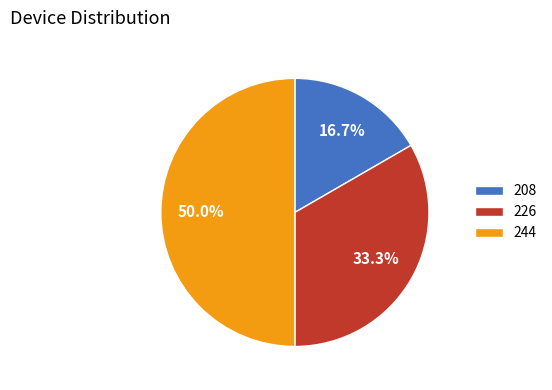

Rank the categories by value from lowest to highest.

208, 226, 244